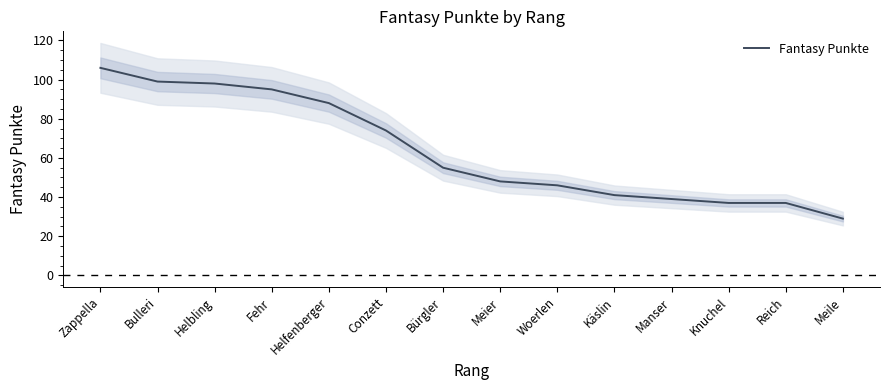

What is the average value?

64